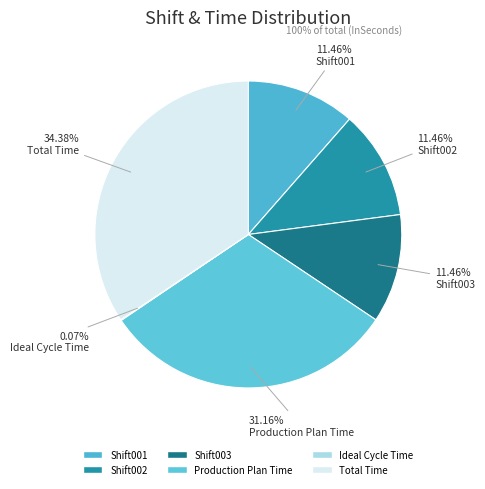

Does Shift002 represent more than half of the total?

No